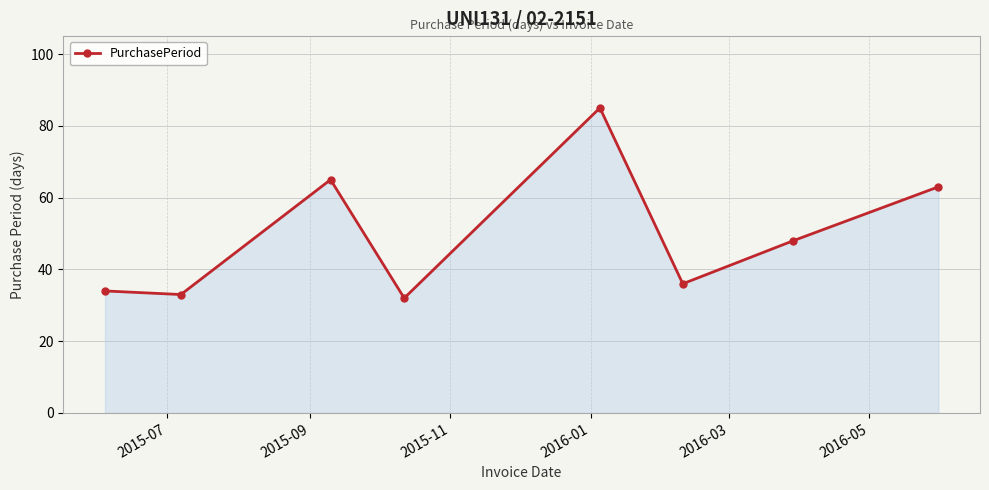

How many data points are less than 48?

4